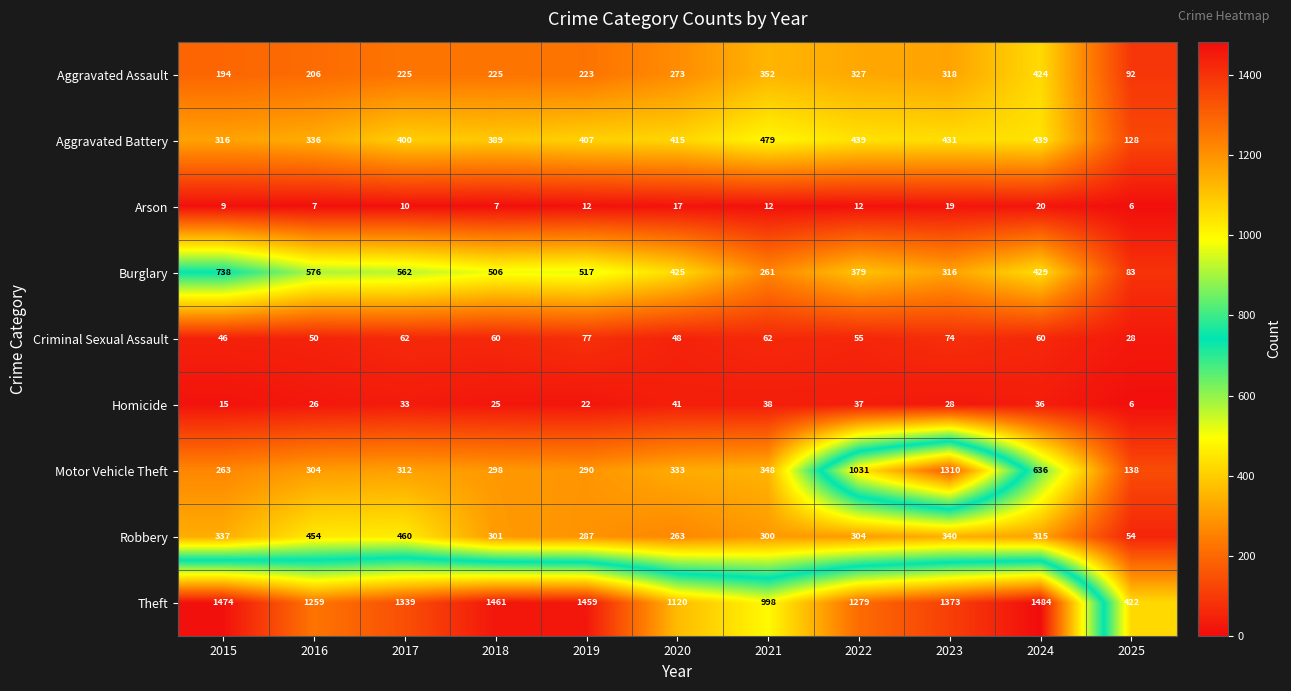

At which label is Theft closest to 953?

2021